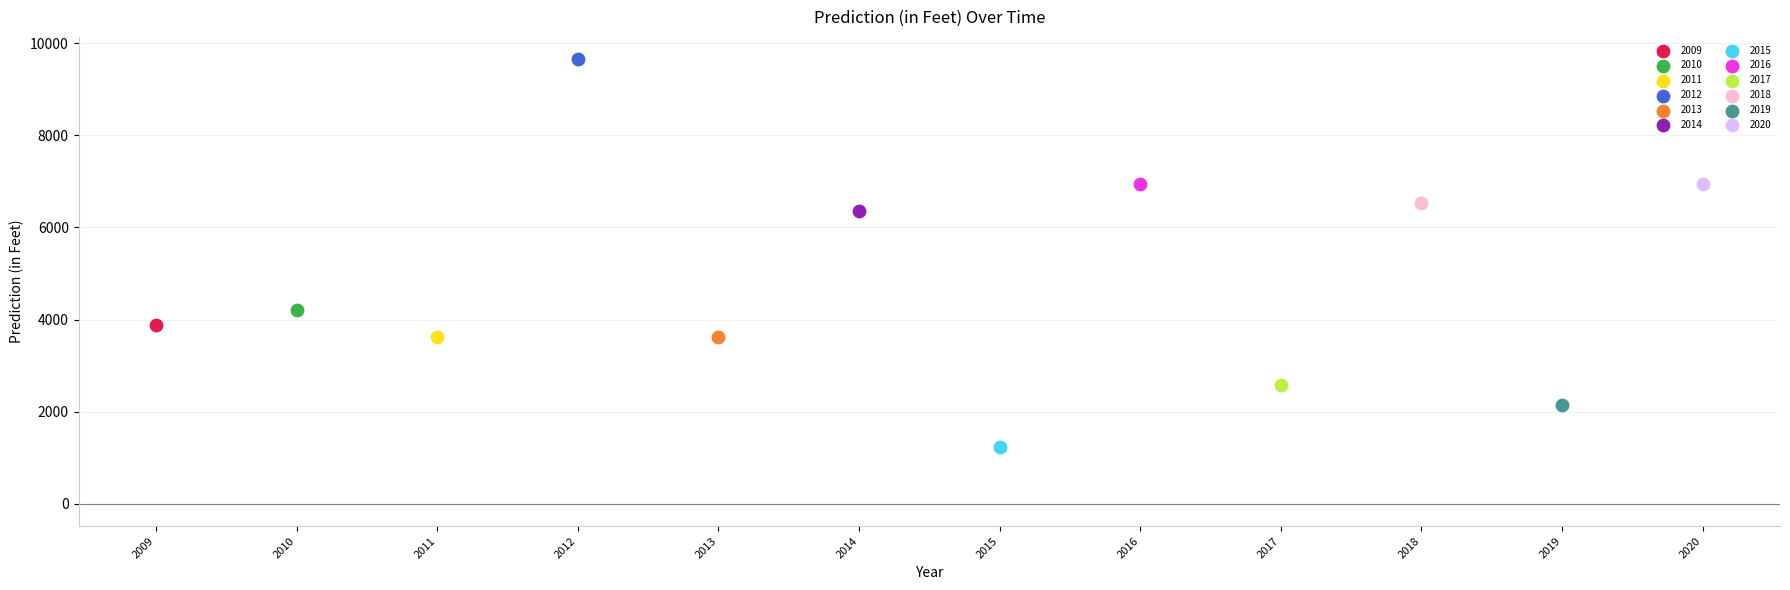

Which series contains the lowest Y value?

2015